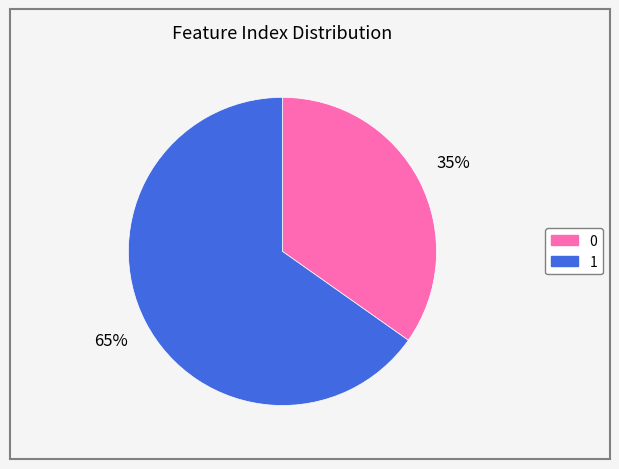

The 1 slice represents 65% of the pie. True or false?

True